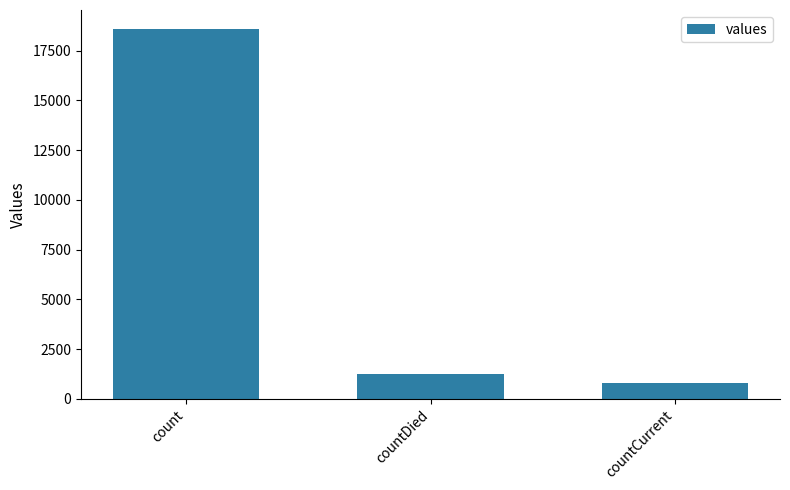

Reading left to right, list all the values displayed in this chart.

18615	1250	789